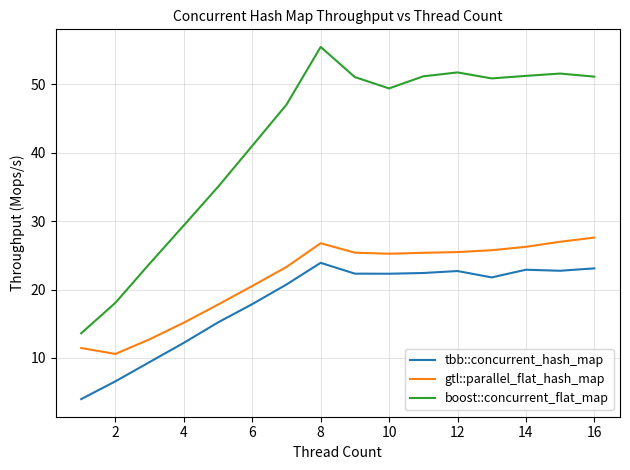

List the series in order of their peak value, lowest first.

tbb::concurrent_hash_map, gtl::parallel_flat_hash_map, boost::concurrent_flat_map